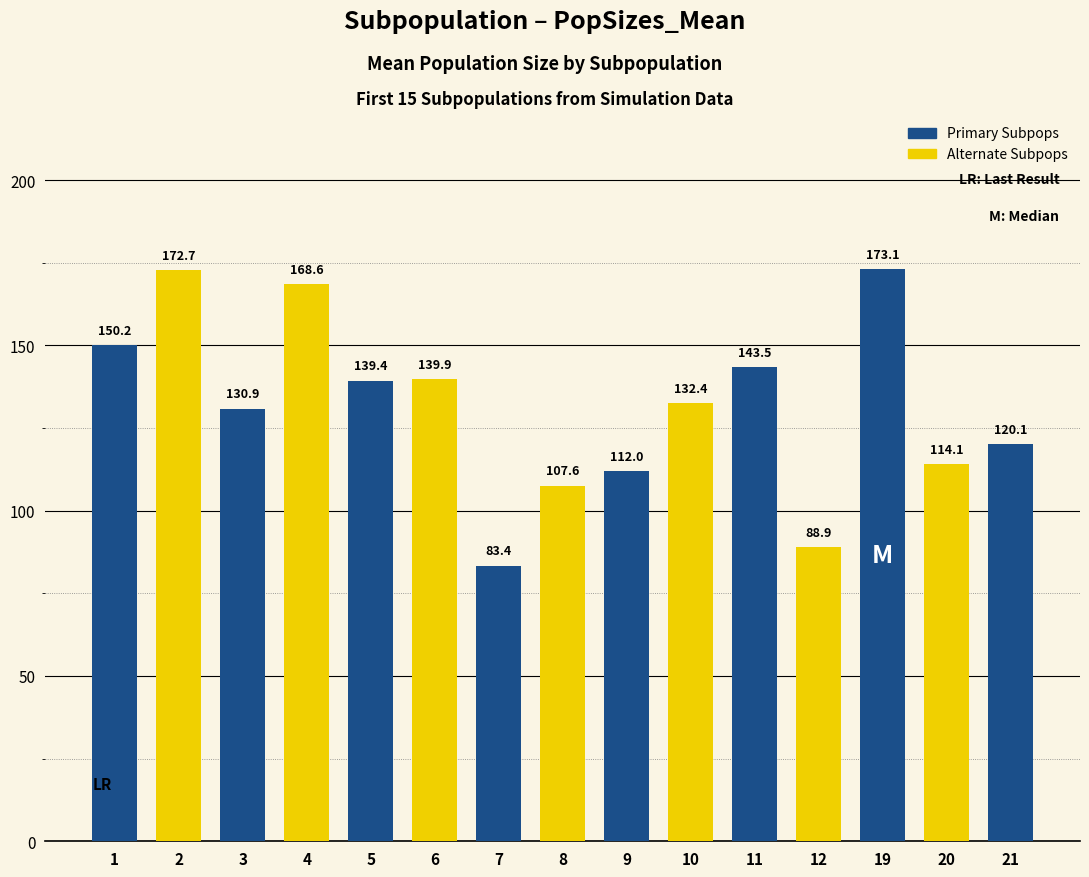

At which label does the data first exceed 132?

1